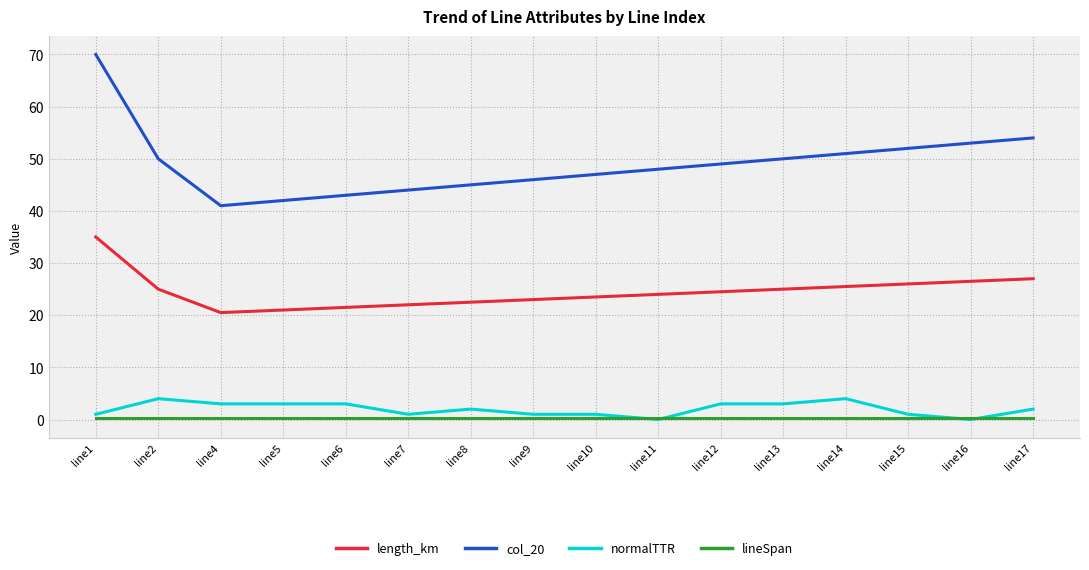

True or false: normalTTR and length_km cross at least once.

False